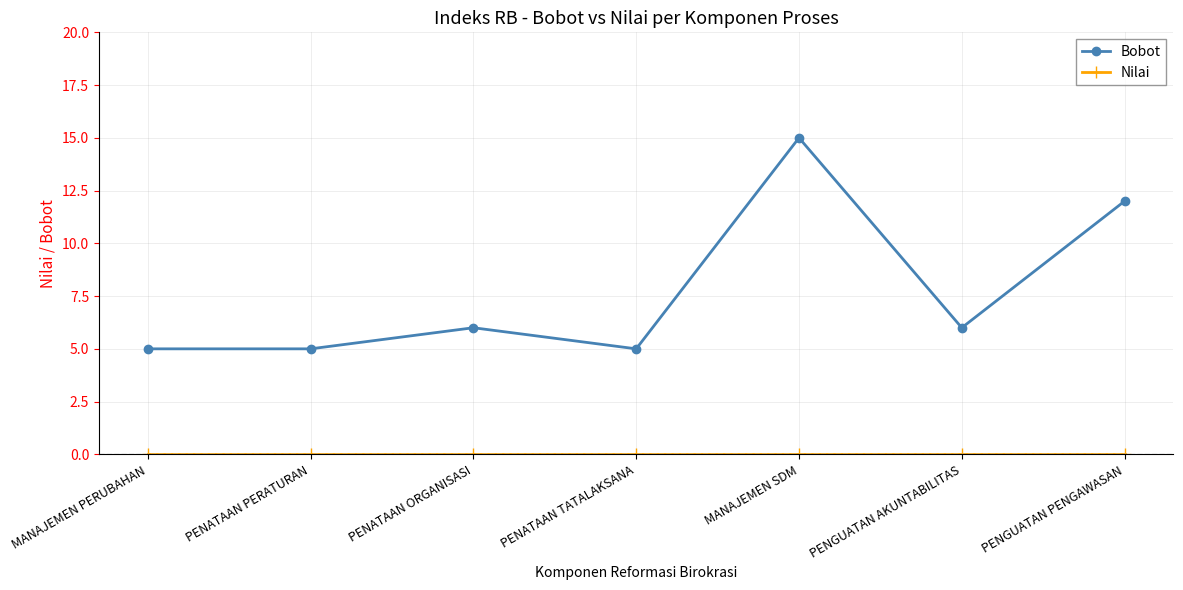

What is the difference between the highest and lowest values at PENATAAN PERATURAN?

5